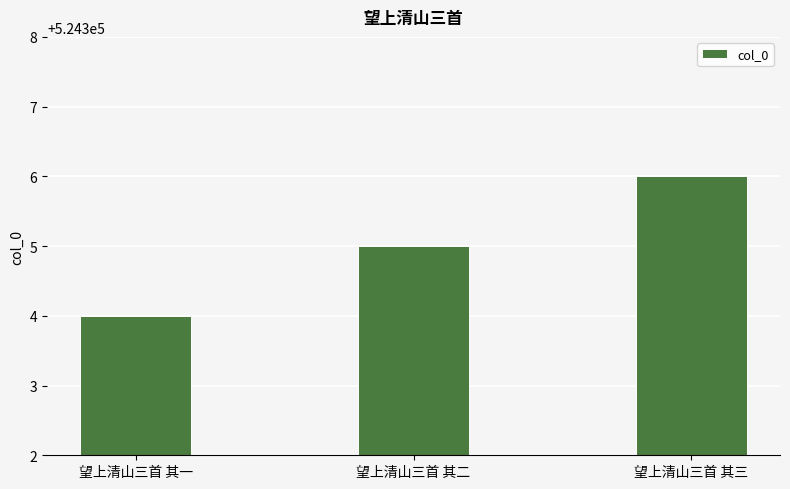

What is the value of the 1st bar from the left?

524304